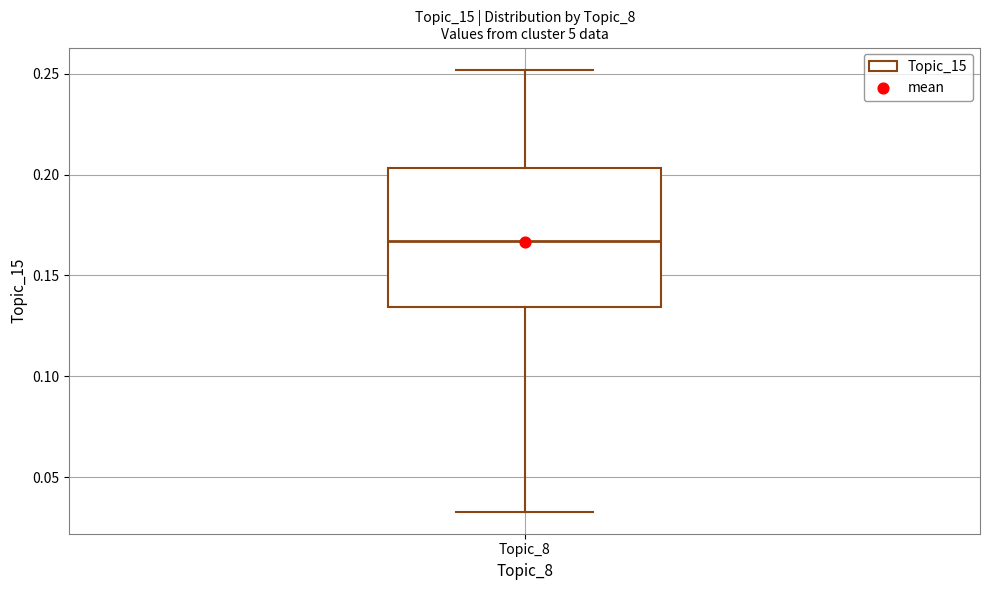

Read this box plot against the y-axis: the position of the median line, the range covered by the box, and the ends of both whiskers. The values are not printed on the chart, so give them approximately, as read against the axis.

median 0.165, box 0.135 to 0.205, whiskers 0.035 to 0.250